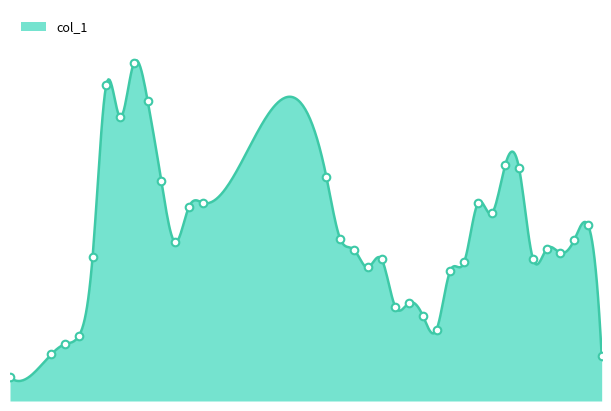

Between 51 and 94, which is larger?

94